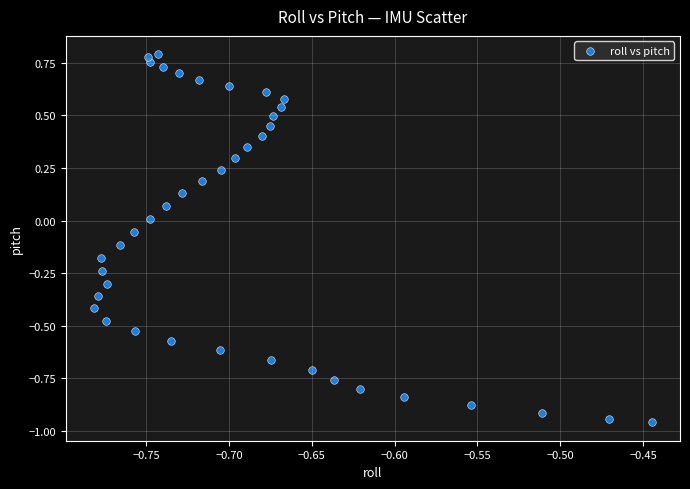

What is the range of Y values (max minus min)?

1.8